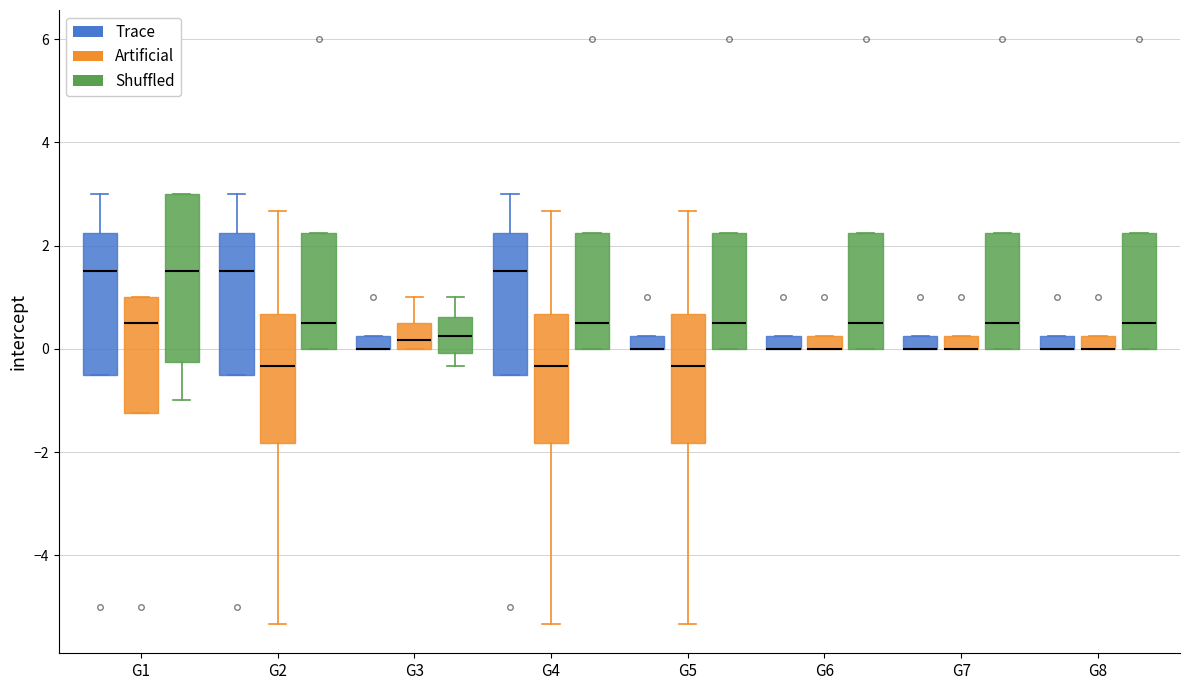

Where is the upper edge of the box for G2 (Trace) on the y-axis? The values are not printed on the chart, so give them approximately, as read against the axis.

2.2